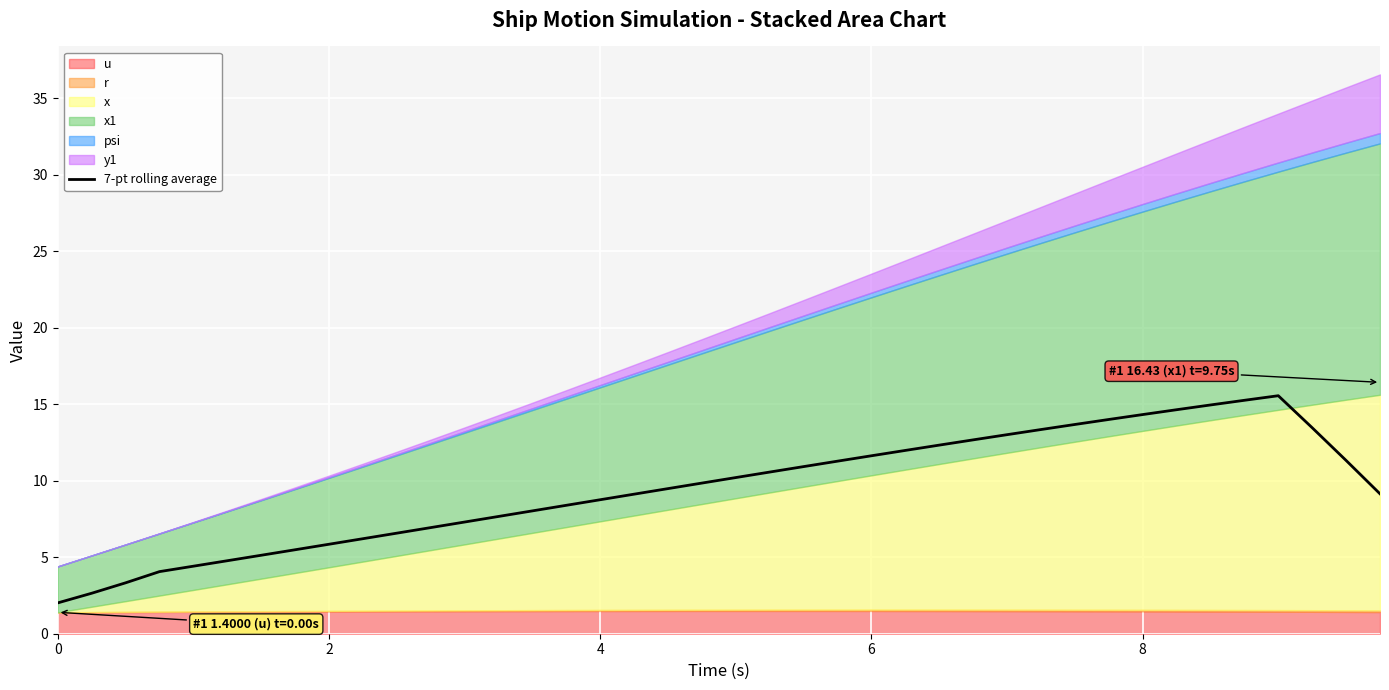

How many data points does each series have?

40